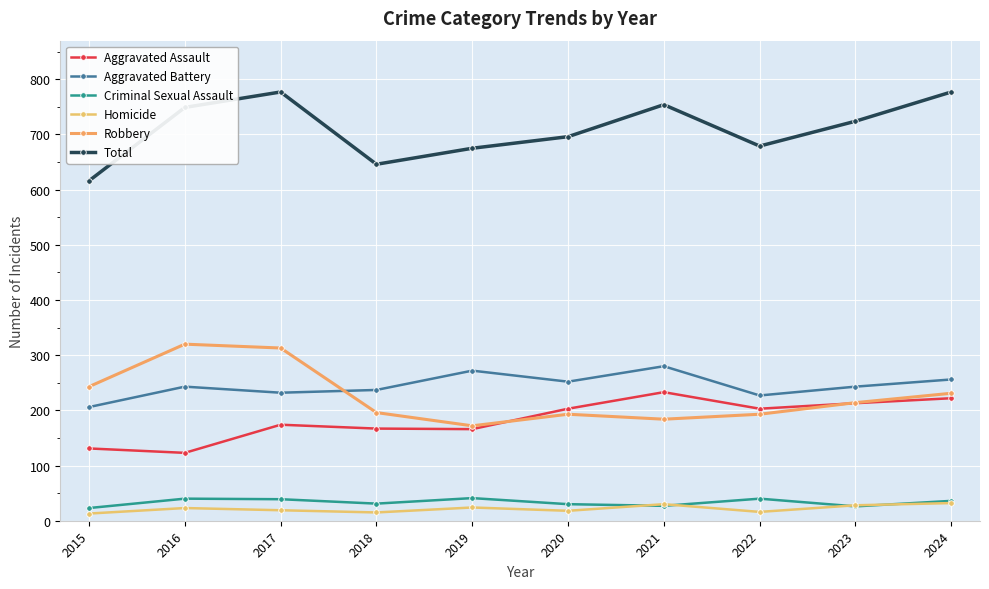

What is the highest value of the Total series?

777